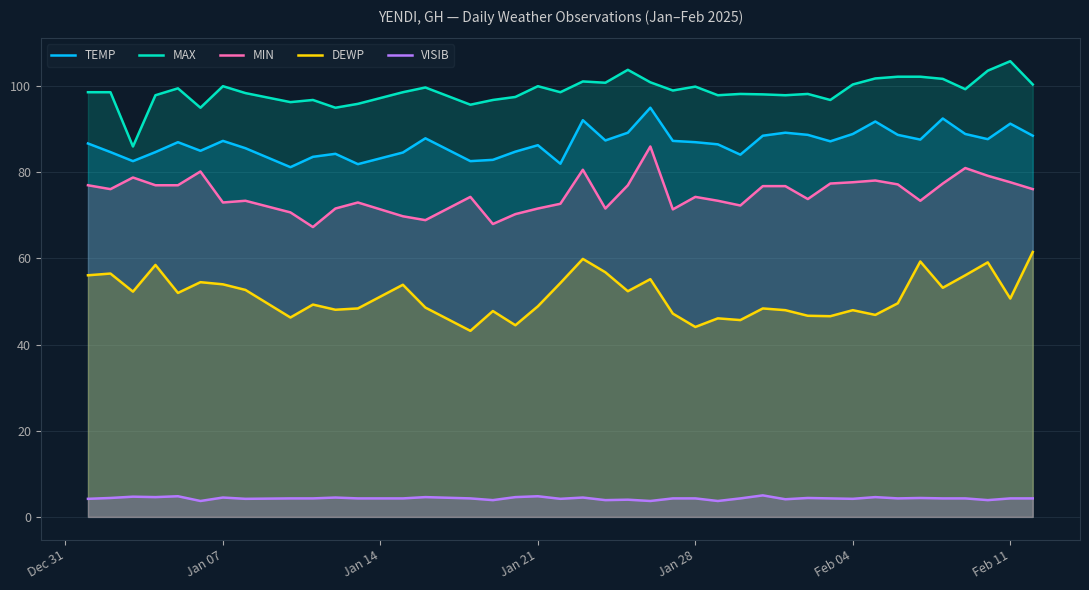

True or false: TEMP and VISIB intersect in this chart.

False